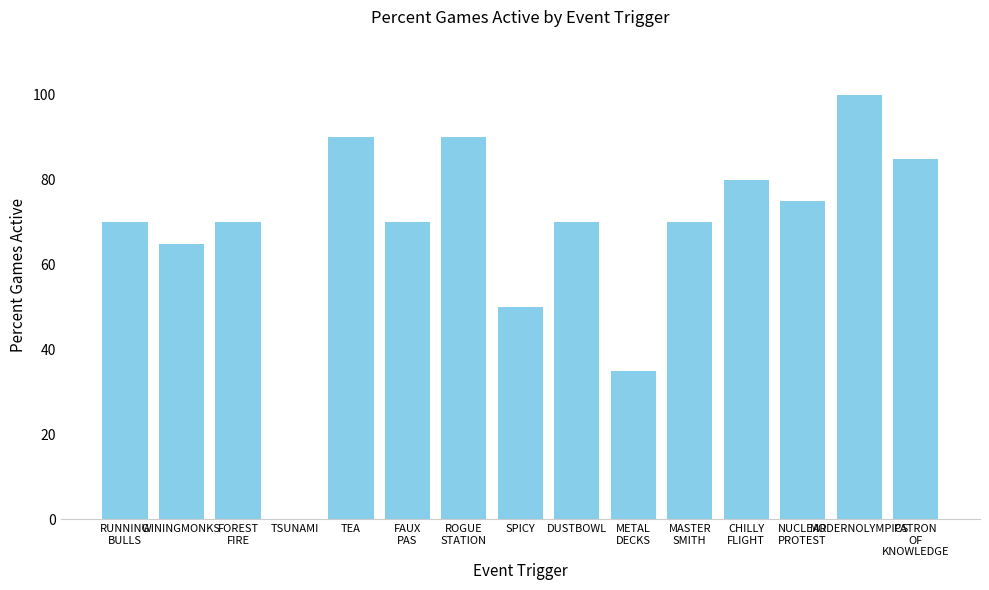

At which category does the chart reach its peak across all series?

MODERNOLYMPICS